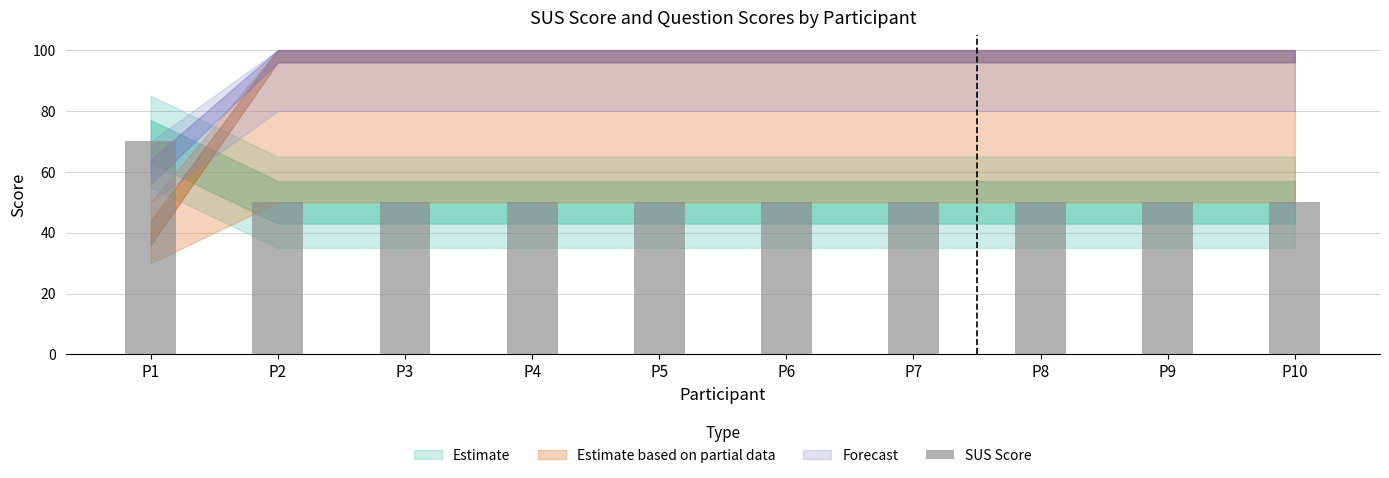

What is the greatest value displayed?

70